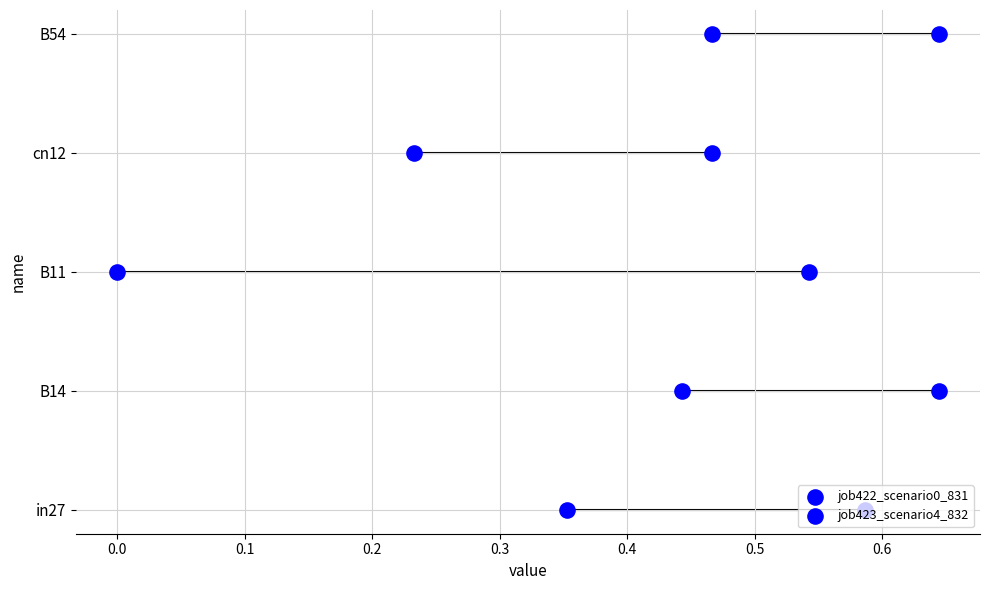

Which series reaches the minimum Y coordinate?

job422_scenario0_831